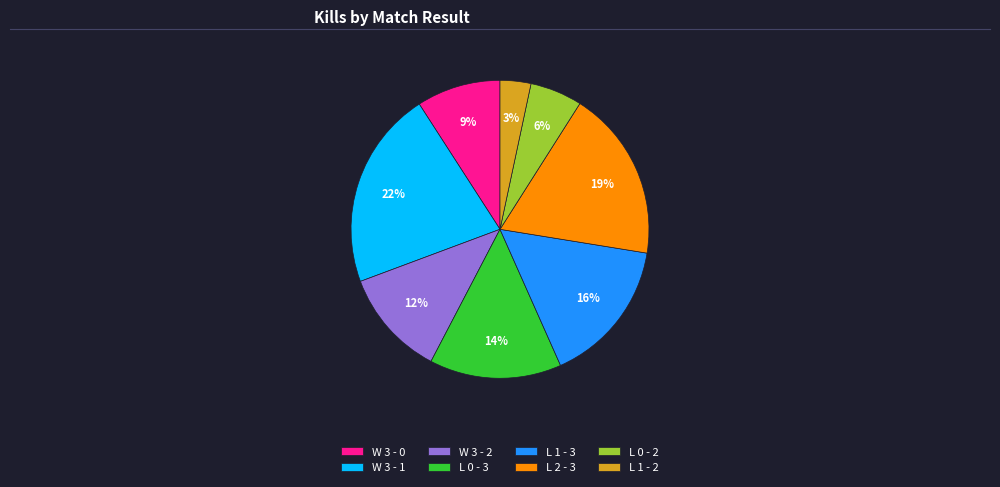

Rank the categories by value from highest to lowest.

W 3 - 1, L 2 - 3, L 1 - 3, L 0 - 3, W 3 - 2, W 3 - 0, L 0 - 2, L 1 - 2